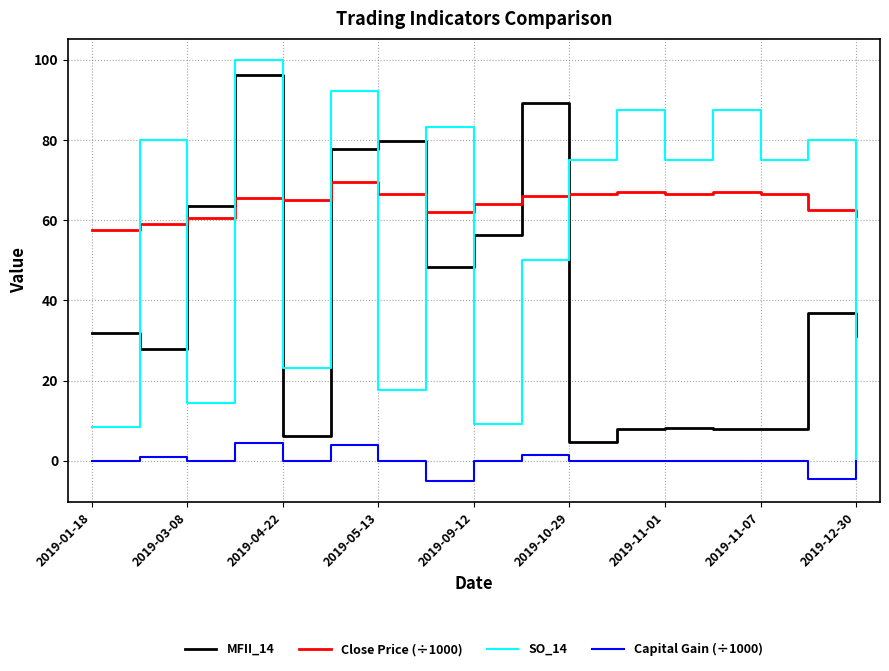

In Capital Gain (÷1000), how many points are higher than both neighbors (excluding endpoints)?

6